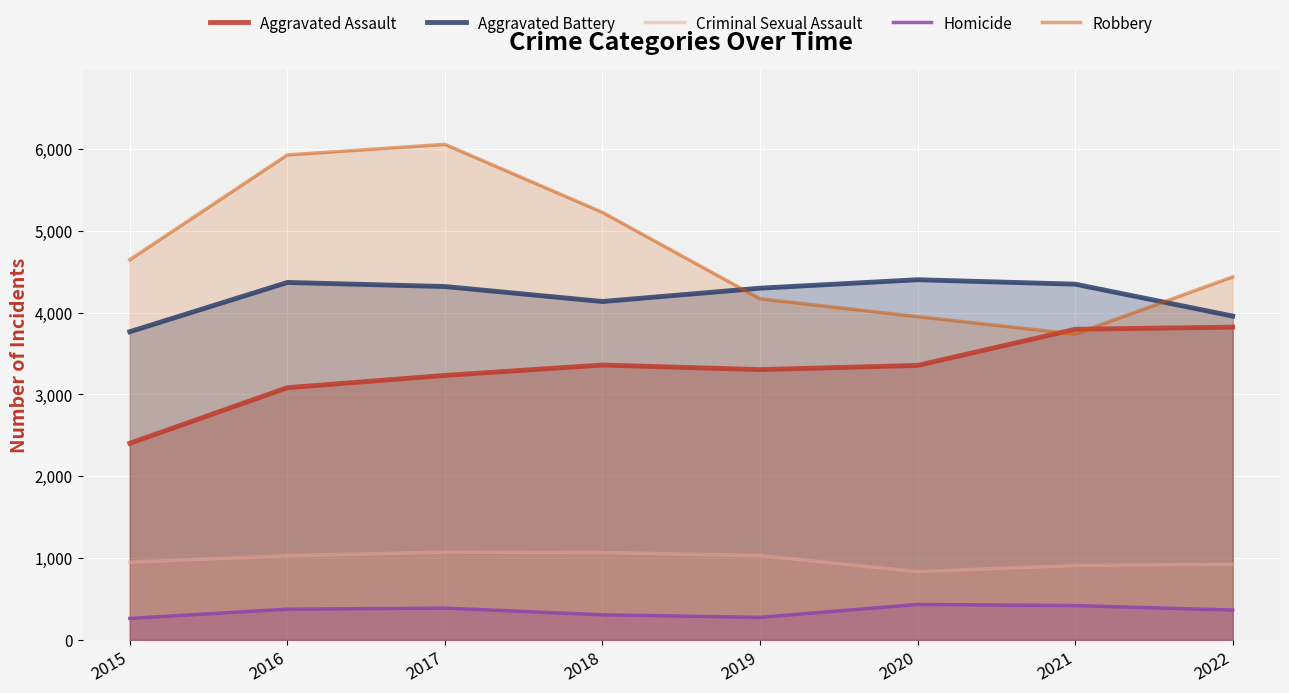

Does the chart display data point markers on the line(s)?

No